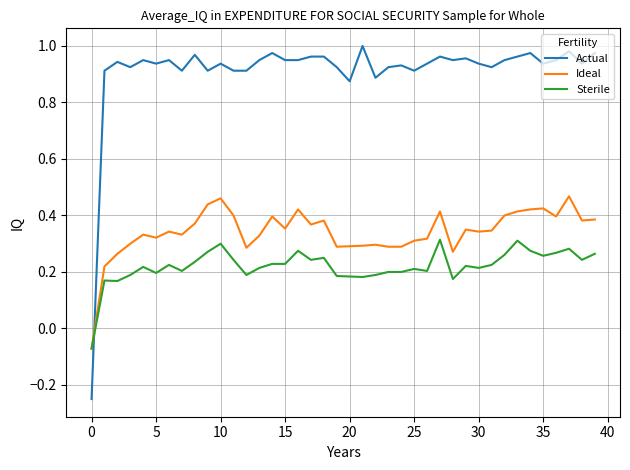

How many intersections are there between Actual and Sterile?

1